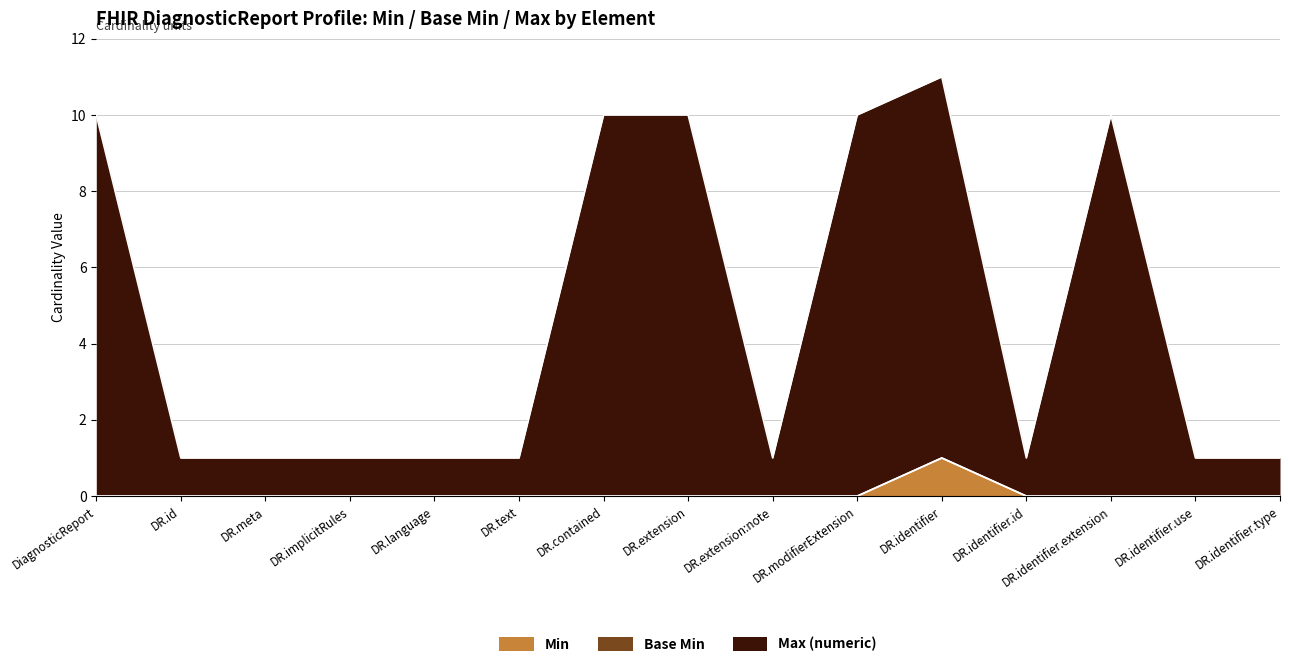

How many values in Min are above zero?

1